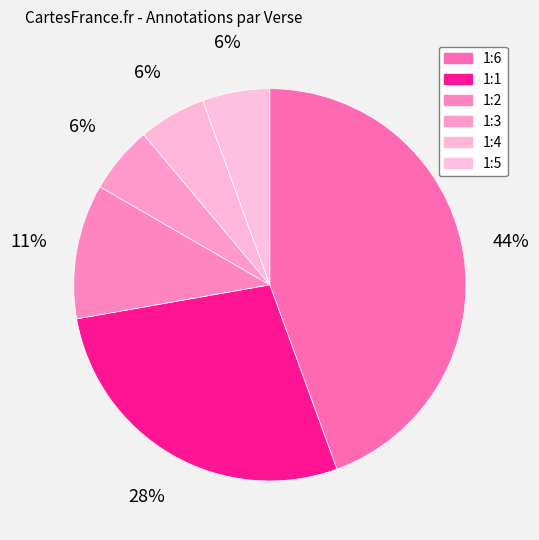

Do 1:5 and 1:1 together represent more than half of the pie?

No